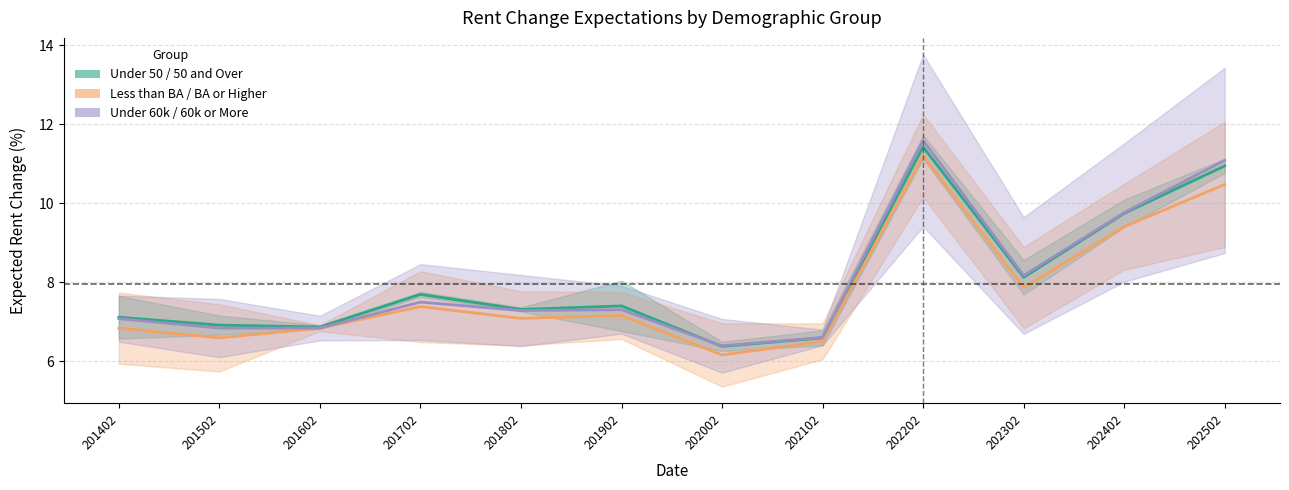

How many lines are shown in the chart?

3